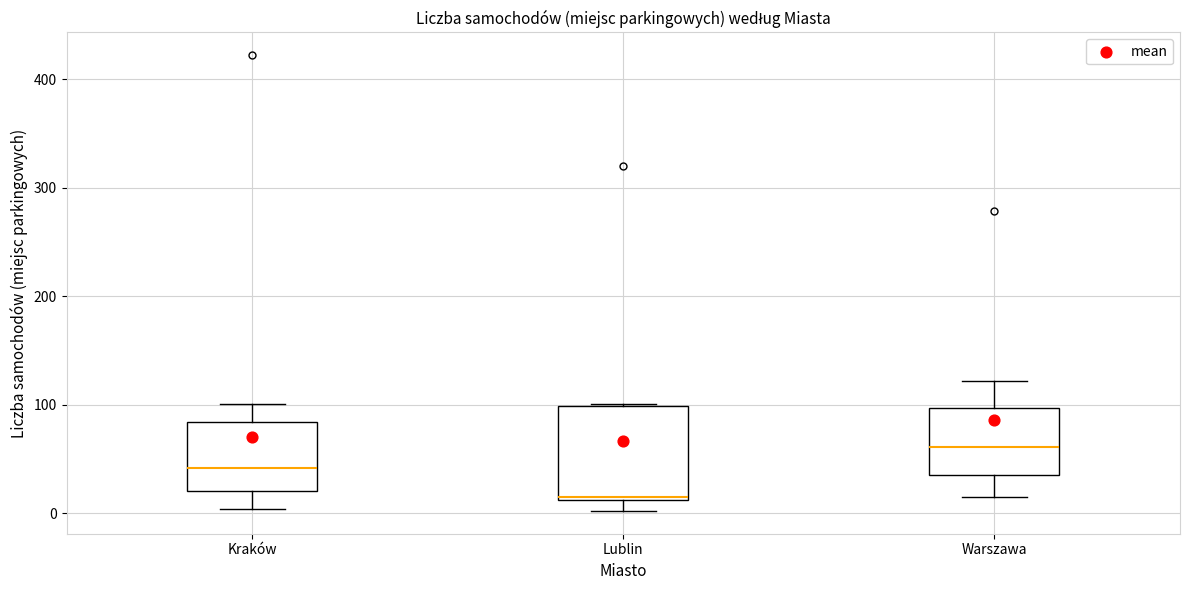

Where is the lower edge of the box for Lublin on the y-axis? The values are not printed on the chart, so give them approximately, as read against the axis.

10